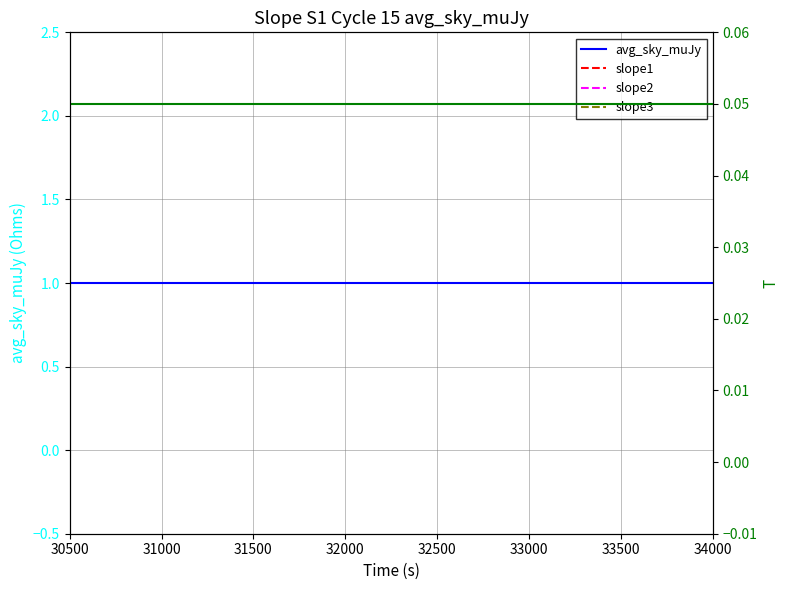

What is the maximum value for avg_sky_muJy?

1.0